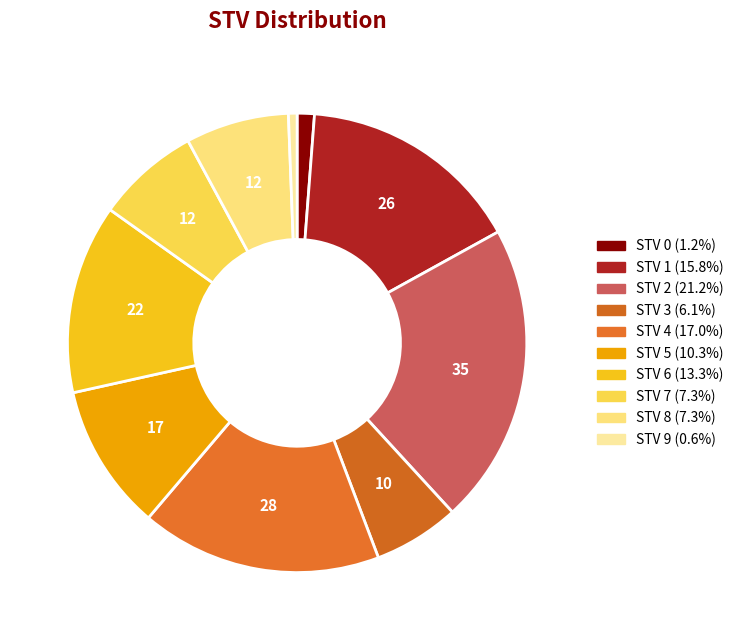

Count the number of slices in the pie.

10